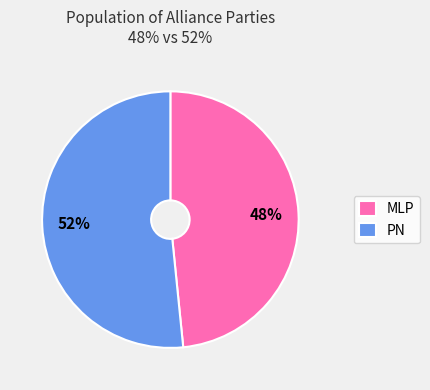

Approximately how many times larger is the value at PN compared to MLP?

1.1